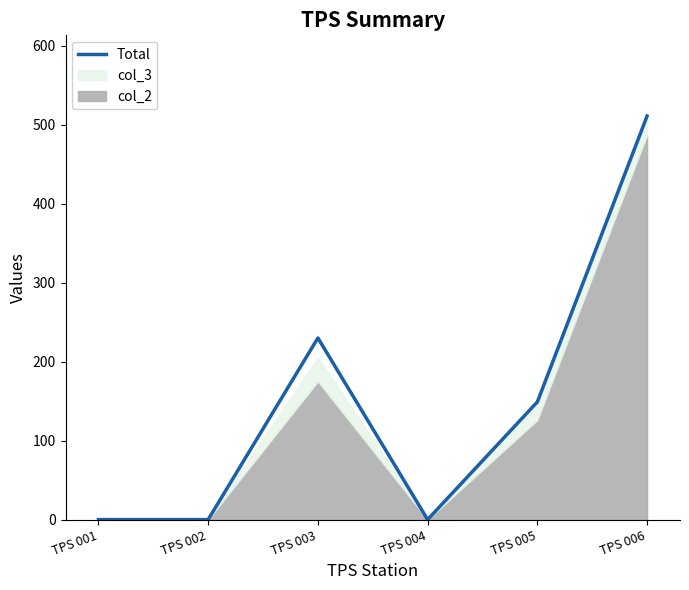

Where does the data first go above 149?

TPS 003